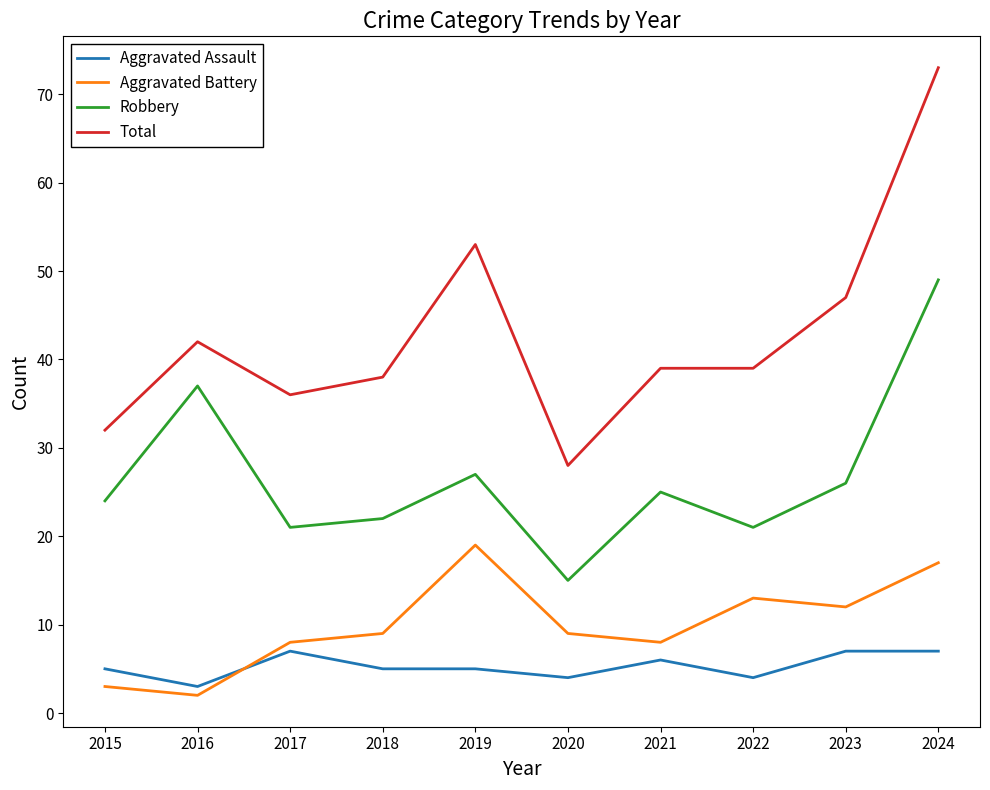

Rank the series at 2016 from highest to lowest value.

Total, Robbery, Aggravated Assault, Aggravated Battery